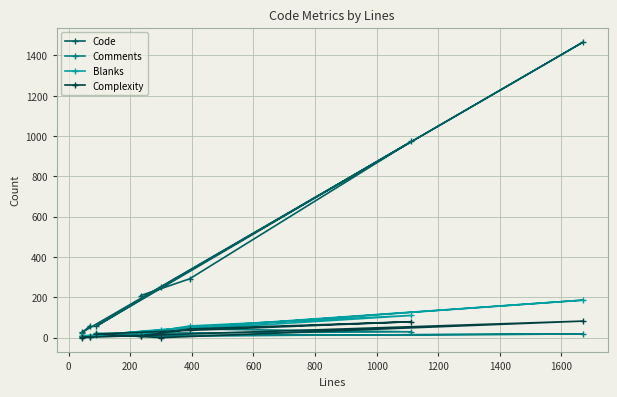

Which series has the largest range (max minus min)?

Code